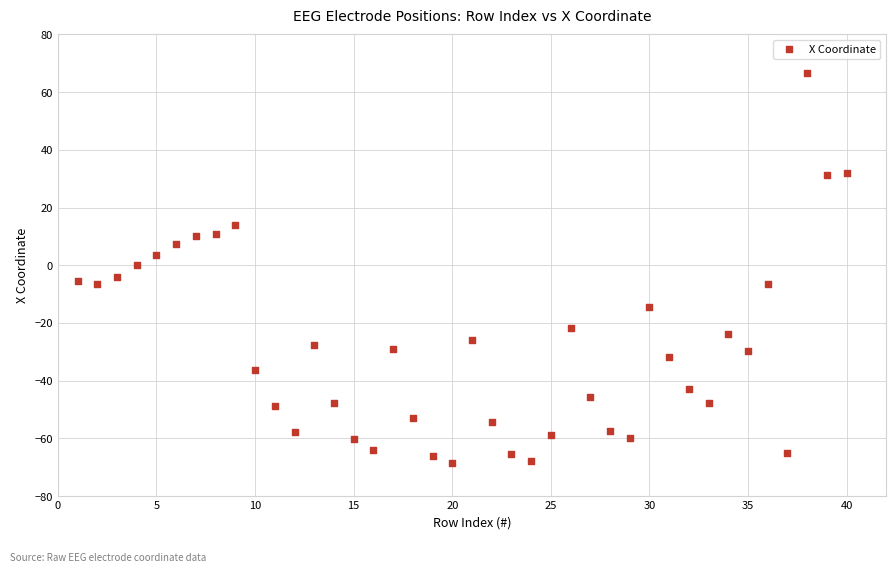

What is the range of X values (max minus min)?

39.0